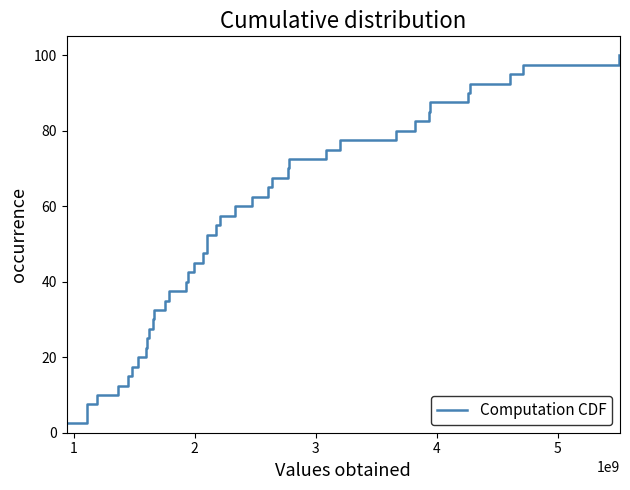

What is the maximum value shown in the chart?

100.0